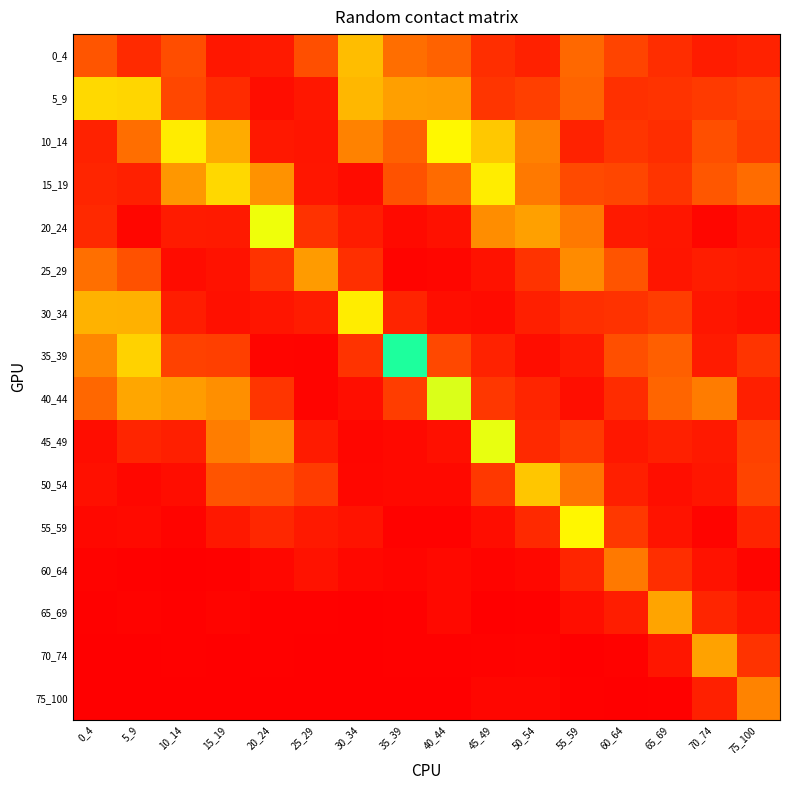

Reading left to right, transcribe all the data shown in this chart.

0_4: 0_4=0.3	5_9=0.2	10_14=0.3	15_19=0.1	20_24=0.1	25_29=0.3	30_34=0.8	35_39=0.4	40_44=0.4	45_49=0.2	50_54=0.1	55_59=0.4	60_64=0.3	65_69=0.2	70_74=0.1	75_100=0.1
5_9: 0_4=0.9	5_9=0.9	10_14=0.3	15_19=0.2	20_24=0.1	25_29=0.1	30_34=0.8	35_39=0.7	40_44=0.7	45_49=0.2	50_54=0.3	55_59=0.4	60_64=0.2	65_69=0.2	70_74=0.2	75_100=0.3
10_14: 0_4=0.1	5_9=0.4	10_14=1.0	15_19=0.7	20_24=0.1	25_29=0.1	30_34=0.5	35_39=0.4	40_44=1.1	45_49=0.9	50_54=0.5	55_59=0.1	60_64=0.2	65_69=0.2	70_74=0.3	75_100=0.2
15_19: 0_4=0.2	5_9=0.1	10_14=0.6	15_19=0.9	20_24=0.6	25_29=0.1	30_34=0.1	35_39=0.3	40_44=0.4	45_49=1.0	50_54=0.5	55_59=0.3	60_64=0.3	65_69=0.2	70_74=0.4	75_100=0.4
20_24: 0_4=0.2	5_9=0.0	10_14=0.1	15_19=0.1	20_24=1.2	25_29=0.2	30_34=0.1	35_39=0.0	40_44=0.1	45_49=0.6	50_54=0.7	55_59=0.5	60_64=0.1	65_69=0.1	70_74=0.0	75_100=0.1
25_29: 0_4=0.4	5_9=0.3	10_14=0.0	15_19=0.1	20_24=0.2	25_29=0.6	30_34=0.2	35_39=0.0	40_44=0.0	45_49=0.1	50_54=0.2	55_59=0.6	60_64=0.3	65_69=0.1	70_74=0.1	75_100=0.1
30_34: 0_4=0.8	5_9=0.7	10_14=0.1	15_19=0.1	20_24=0.1	25_29=0.1	30_34=1.0	35_39=0.1	40_44=0.1	45_49=0.0	50_54=0.1	55_59=0.2	60_64=0.2	65_69=0.2	70_74=0.1	75_100=0.1
35_39: 0_4=0.5	5_9=0.9	10_14=0.3	15_19=0.3	20_24=0.0	25_29=0.0	30_34=0.2	35_39=1.6	40_44=0.3	45_49=0.1	50_54=0.1	55_59=0.1	60_64=0.3	65_69=0.4	70_74=0.1	75_100=0.2
40_44: 0_4=0.4	5_9=0.7	10_14=0.6	15_19=0.6	20_24=0.2	25_29=0.0	30_34=0.1	35_39=0.3	40_44=1.2	45_49=0.2	50_54=0.2	55_59=0.1	60_64=0.2	65_69=0.4	70_74=0.5	75_100=0.1
45_49: 0_4=0.1	5_9=0.2	10_14=0.1	15_19=0.5	20_24=0.6	25_29=0.1	30_34=0.0	35_39=0.0	40_44=0.1	45_49=1.2	50_54=0.2	55_59=0.2	60_64=0.1	65_69=0.1	70_74=0.1	75_100=0.3
50_54: 0_4=0.1	5_9=0.0	10_14=0.1	15_19=0.3	20_24=0.3	25_29=0.2	30_34=0.0	35_39=0.0	40_44=0.0	45_49=0.2	50_54=0.9	55_59=0.5	60_64=0.1	65_69=0.1	70_74=0.1	75_100=0.3
55_59: 0_4=0.0	5_9=0.0	10_14=0.0	15_19=0.1	20_24=0.2	25_29=0.1	30_34=0.1	35_39=0.0	40_44=0.0	45_49=0.1	50_54=0.2	55_59=1.1	60_64=0.2	65_69=0.1	70_74=0.0	75_100=0.1
60_64: 0_4=0.0	5_9=0.0	10_14=0.0	15_19=0.0	20_24=0.0	25_29=0.1	30_34=0.0	35_39=0.0	40_44=0.0	45_49=0.0	50_54=0.0	55_59=0.2	60_64=0.5	65_69=0.2	70_74=0.1	75_100=0.0
65_69: 0_4=0.0	5_9=0.0	10_14=0.0	15_19=0.0	20_24=0.0	25_29=0.0	30_34=0.0	35_39=0.0	40_44=0.0	45_49=0.0	50_54=0.0	55_59=0.1	60_64=0.1	65_69=0.7	70_74=0.2	75_100=0.1
70_74: 0_4=0.0	5_9=0.0	10_14=0.0	15_19=0.0	20_24=0.0	25_29=0.0	30_34=0.0	35_39=0.0	40_44=0.0	45_49=0.0	50_54=0.0	55_59=0.0	60_64=0.0	65_69=0.1	70_74=0.7	75_100=0.2
75_100: 0_4=0.0	5_9=0.0	10_14=0.0	15_19=0.0	20_24=0.0	25_29=0.0	30_34=0.0	35_39=0.0	40_44=0.0	45_49=0.0	50_54=0.0	55_59=0.0	60_64=0.0	65_69=0.0	70_74=0.1	75_100=0.5